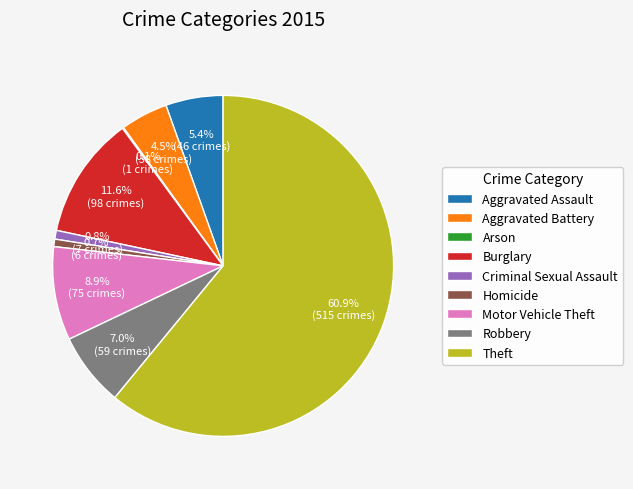

To the nearest percent, what is the difference between the largest and smallest slice percentages?

61%